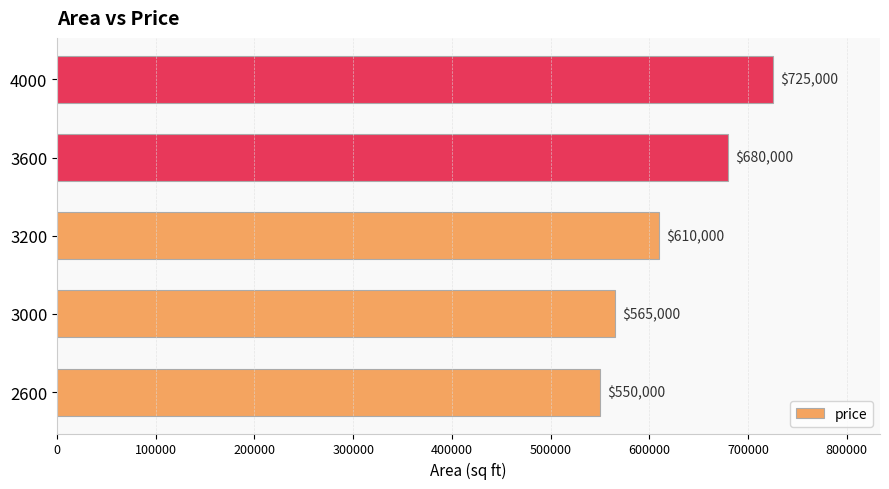

Which category has the highest value across all series?

4000